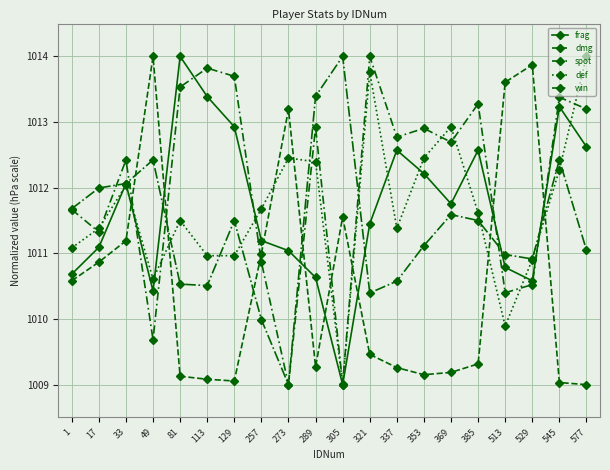

How many values in the def series are below 1011?

6